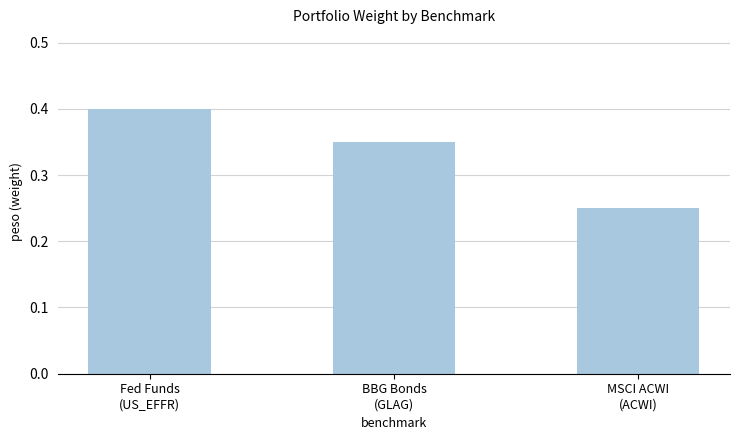

What is the sum of all values?

1.0